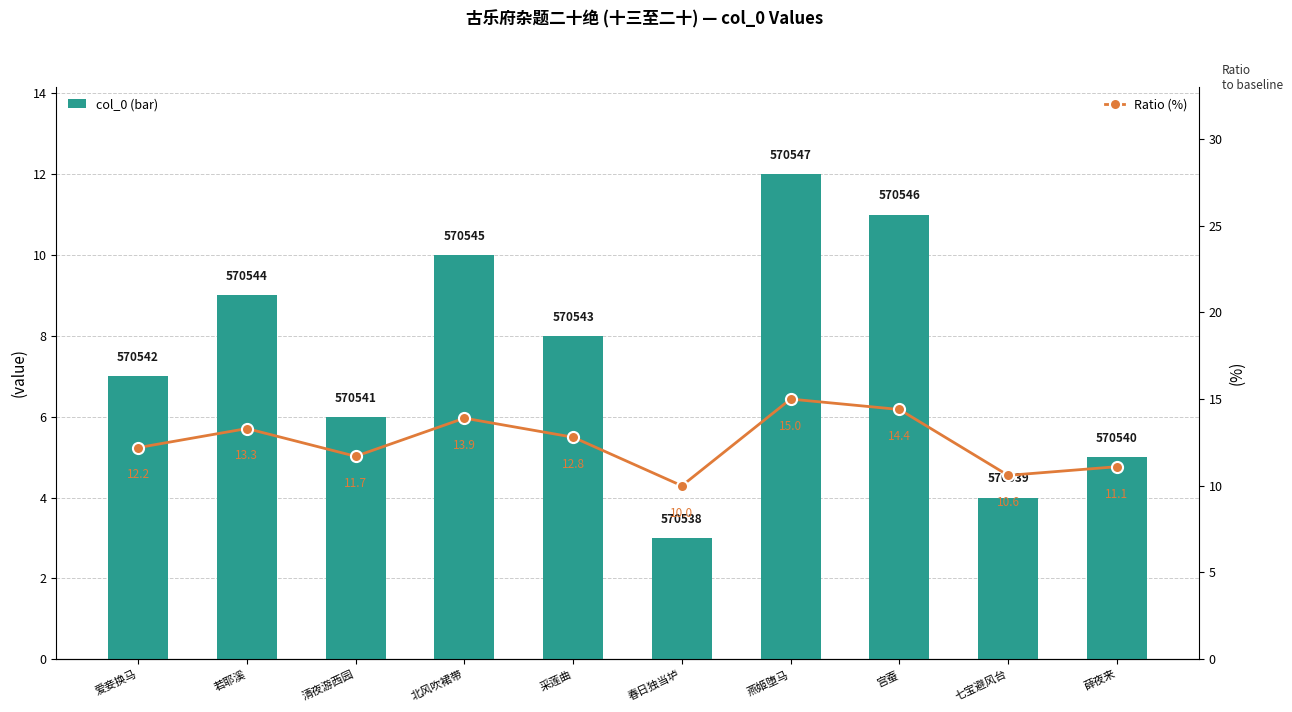

The value of col_0 at 宫蚕 is 11.0. True or false?

True